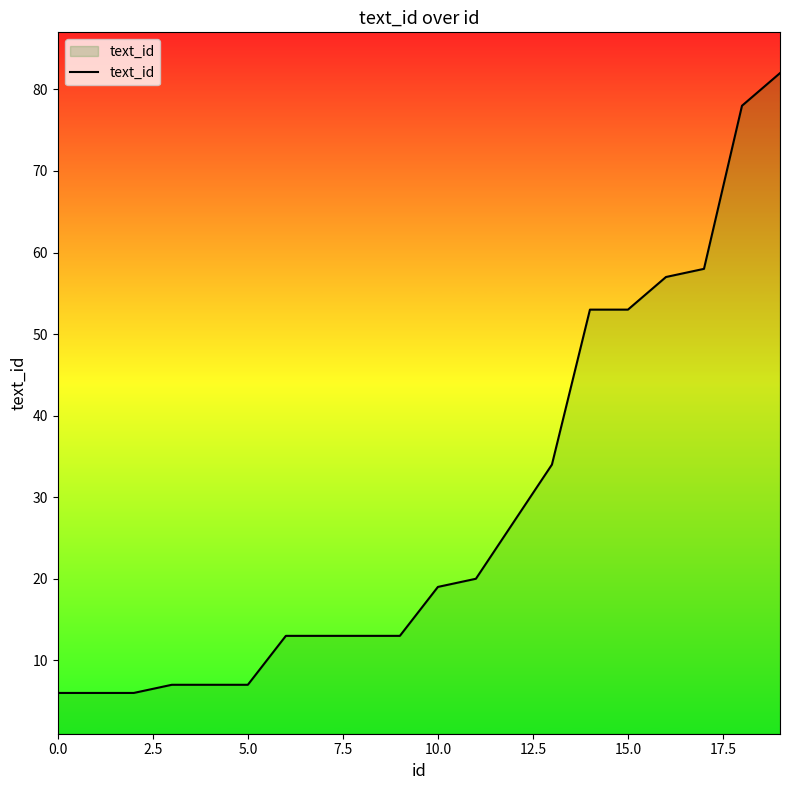

What is the difference between the maximum and minimum values?

76